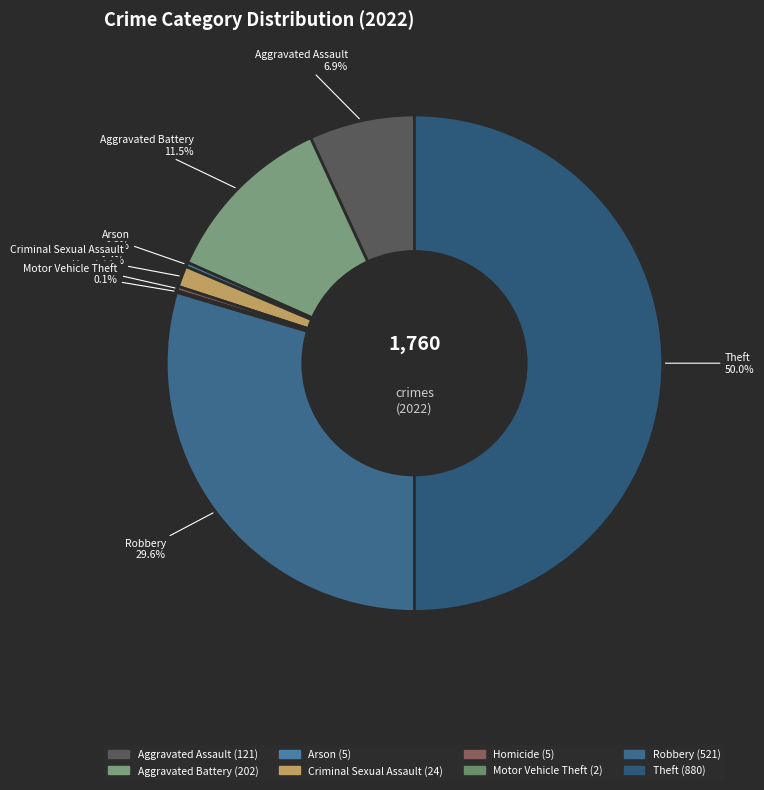

Which category has the biggest portion of the pie?

Theft